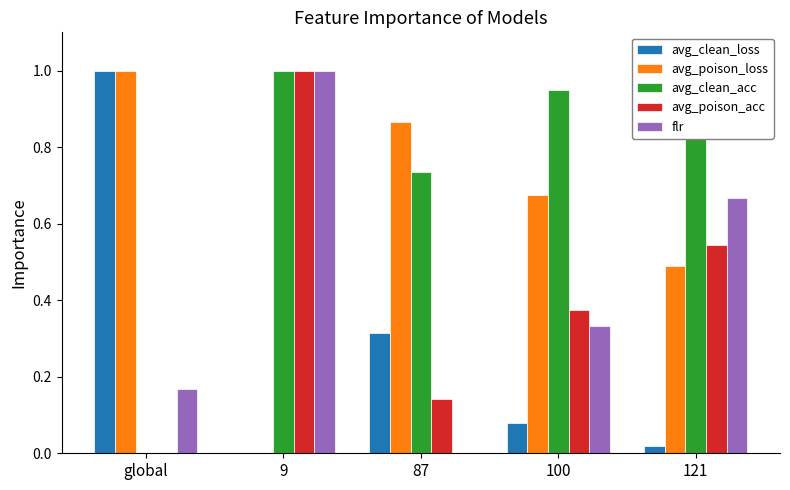

At which category is the sum across all series the highest?

9